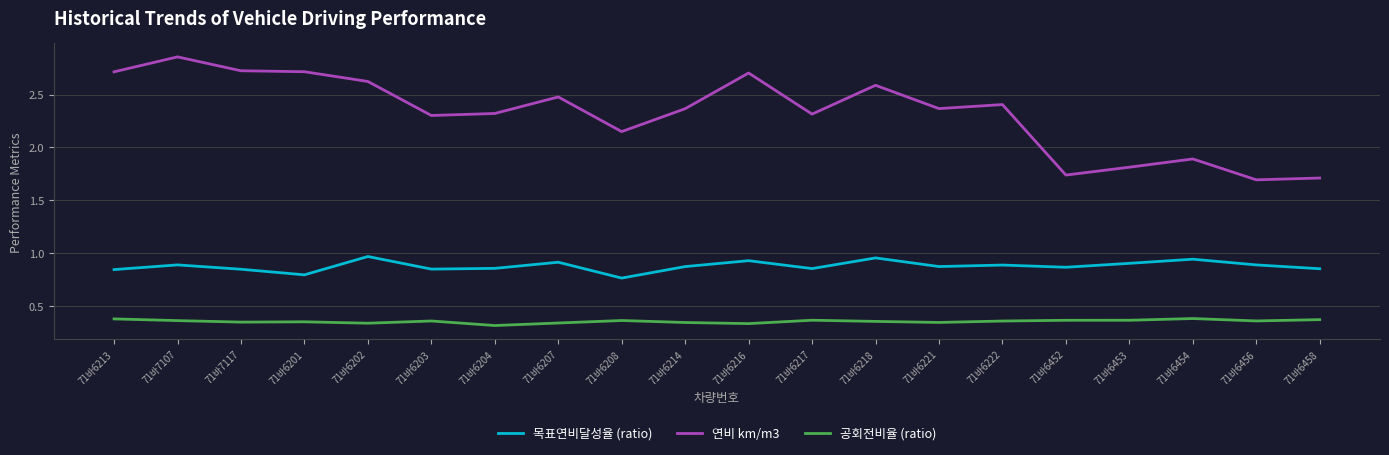

What is the difference between the 연비 km/m3 values at 71바6456 and 71바6214?

0.7